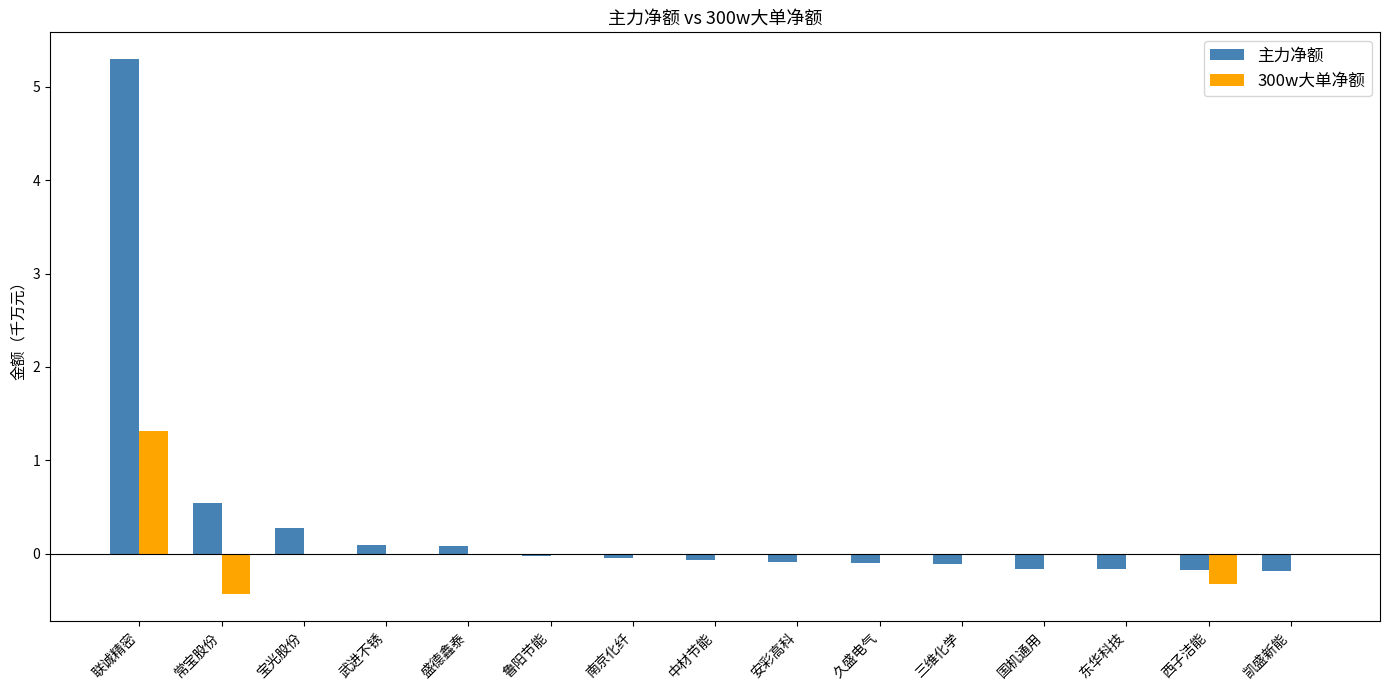

Which category has the highest value in the 主力净额 series?

联诚精密